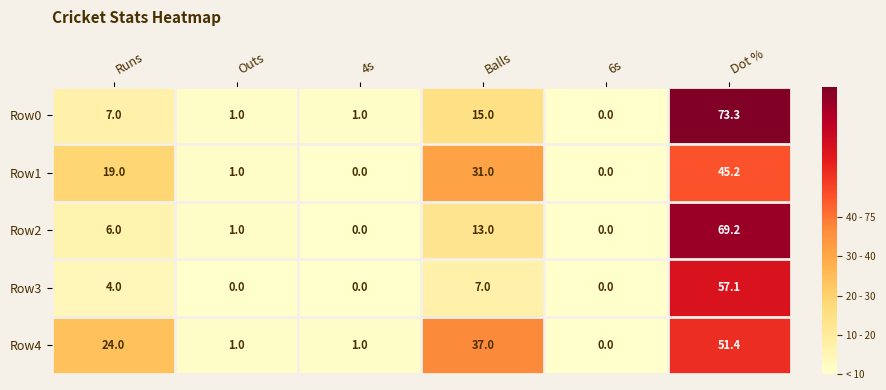

How many distinct data groups are displayed?

5